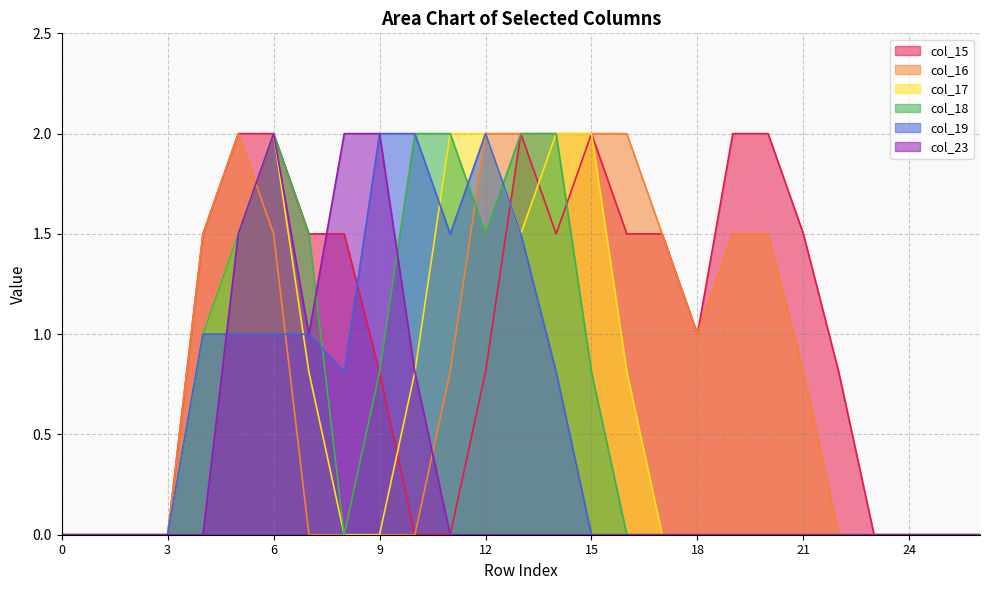

What are all the series names shown in the legend?

col_15, col_16, col_17, col_18, col_19, col_23